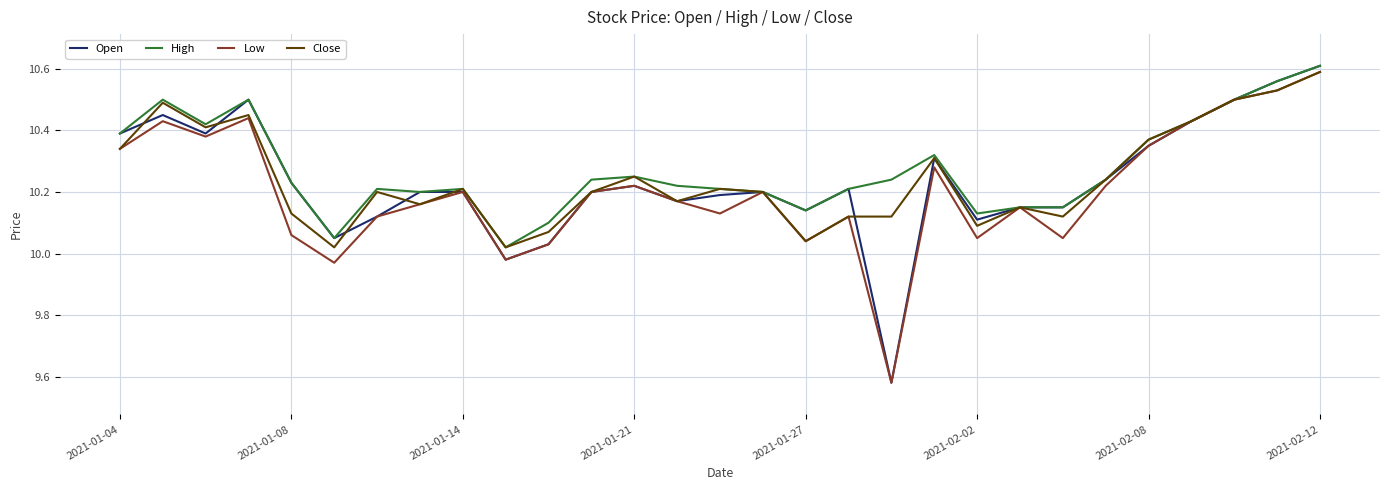

How many series are shown in this chart?

4